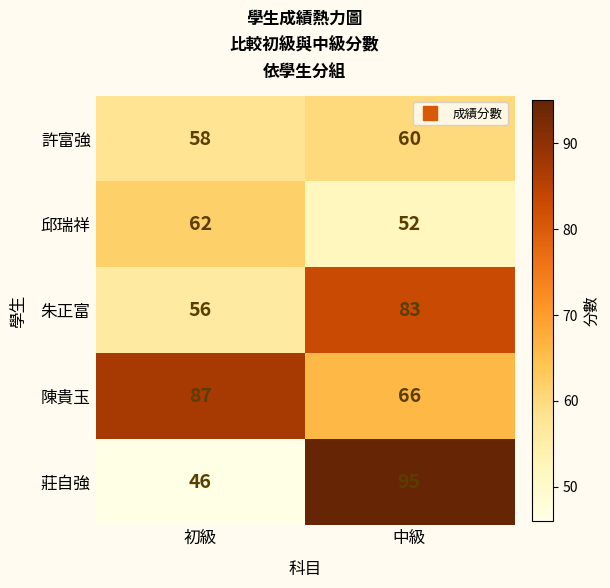

What value does the 邱瑞祥 series have at 中級, to the nearest 10?

50